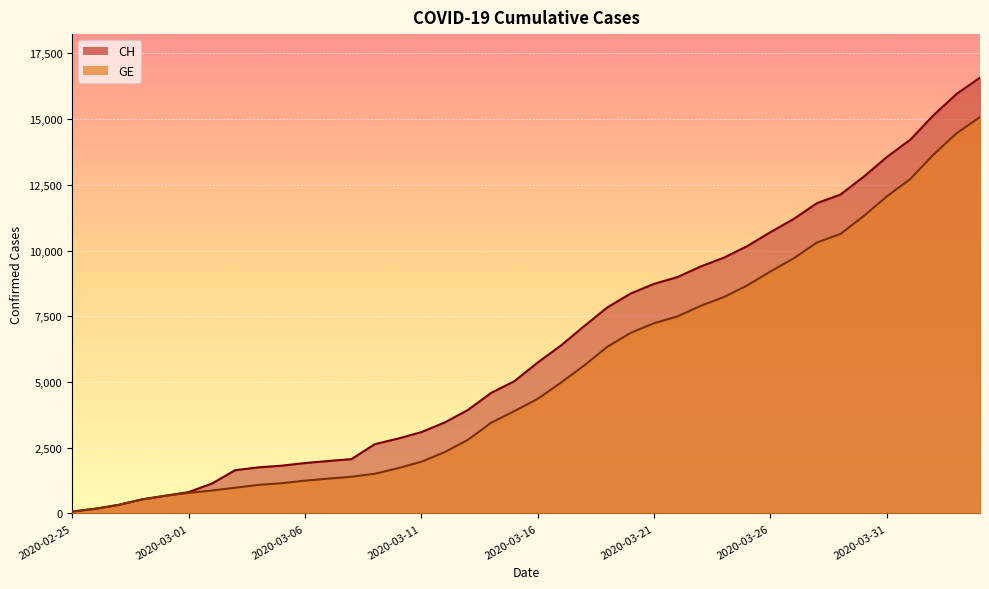

List the series in order of their overall mean, highest first.

CH, GE